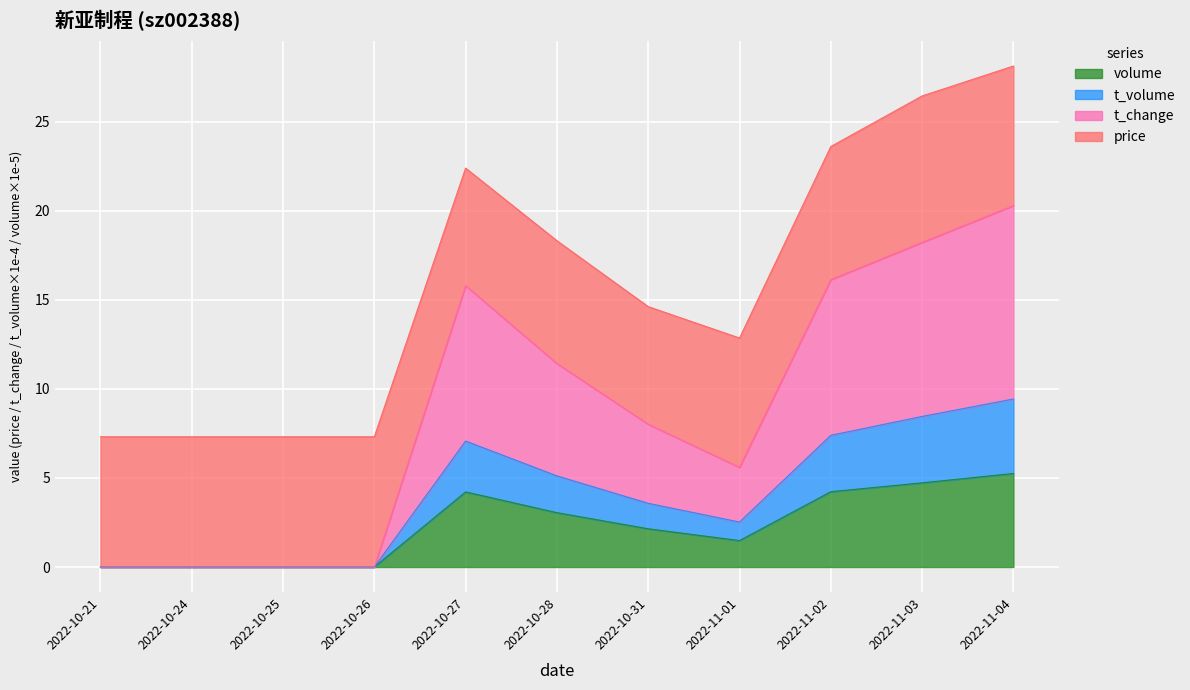

What position from the right is 2022-10-24?

10